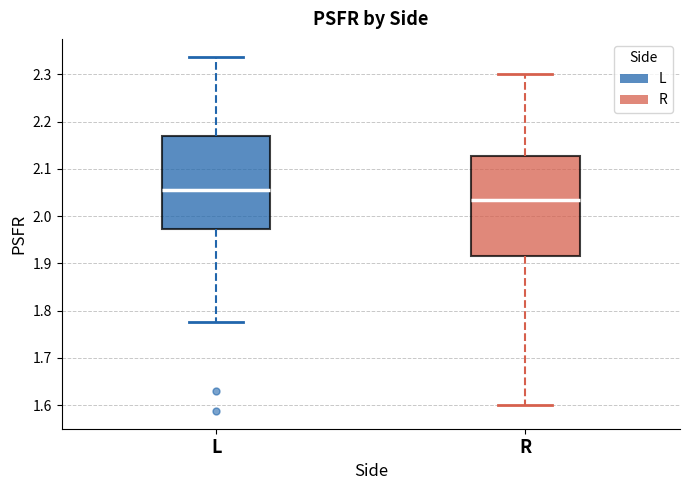

Where does the upper whisker of the box for L end on the y-axis? The values are not printed on the chart, so give them approximately, as read against the axis.

2.34